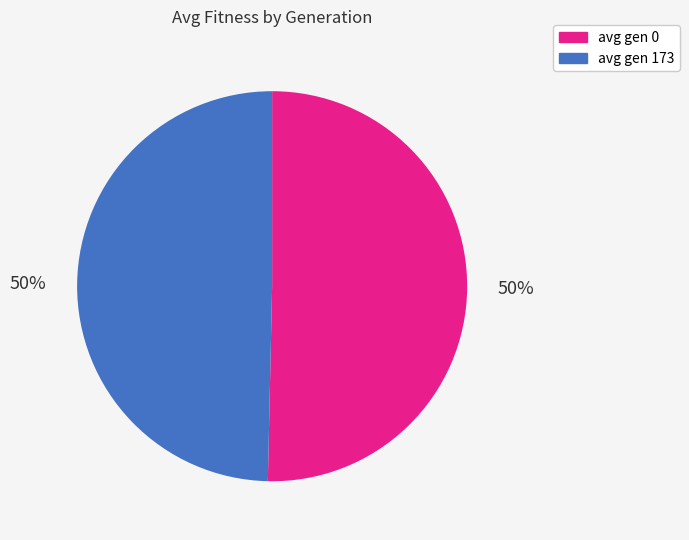

To the nearest percent, what portion does avg gen 173 represent?

50%